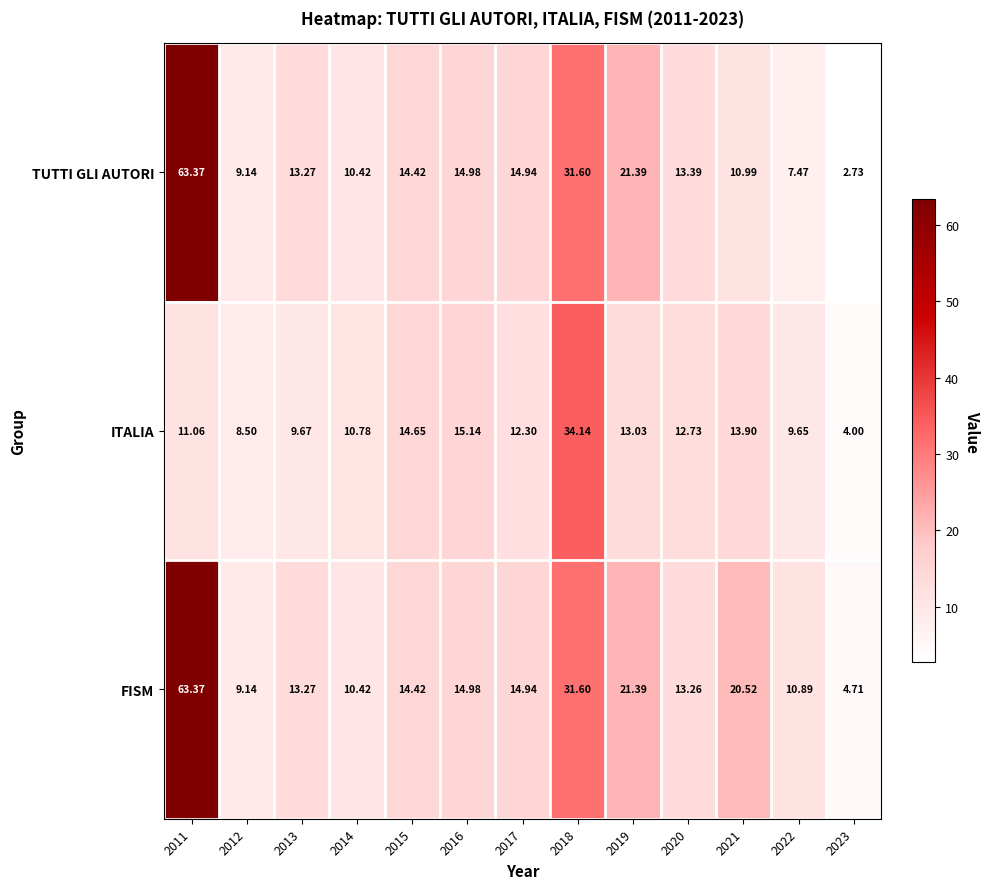

Rank the series by their average value, from lowest to highest.

ITALIA, TUTTI GLI AUTORI, FISM